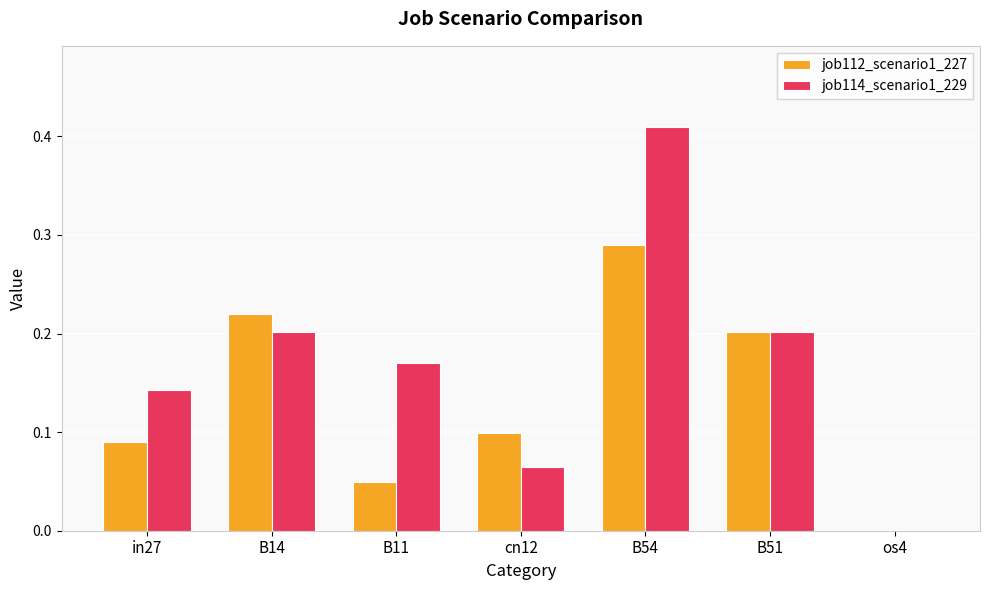

Which label corresponds to the largest value in the chart?

B54